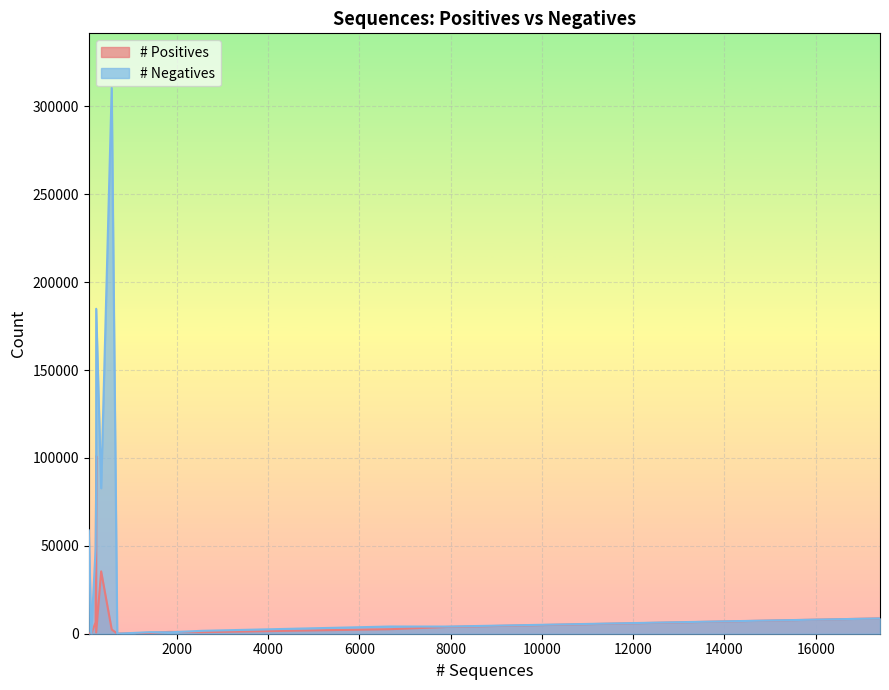

Reading left to right, list all the values displayed in this chart.

# Positives: AA_CASPASE3=705	AA_FURIN=163	AA_LDR=35469	AA_MMP2=2416	AA_RNABIND=6492	AA_SA=101082	SEQ_AMYLO=511	SEQ_CAPSID=3864	SEQ_DISULFIDE=897	SEQ_LOCATION=1045	SEQ_SOLUBLE=8704	SEQ_TAIL=2574	DOM_GSEC=63	DOM_GSEC_PU=63
# Negatives: AA_CASPASE3=184900	AA_FURIN=58840	AA_LDR=82779	AA_MMP2=310560	AA_RNABIND=48509	AA_SA=84523	SEQ_AMYLO=903	SEQ_CAPSID=4071	SEQ_DISULFIDE=1650	SEQ_LOCATION=790	SEQ_SOLUBLE=8704	SEQ_TAIL=4094	DOM_GSEC=63	DOM_GSEC_PU=0